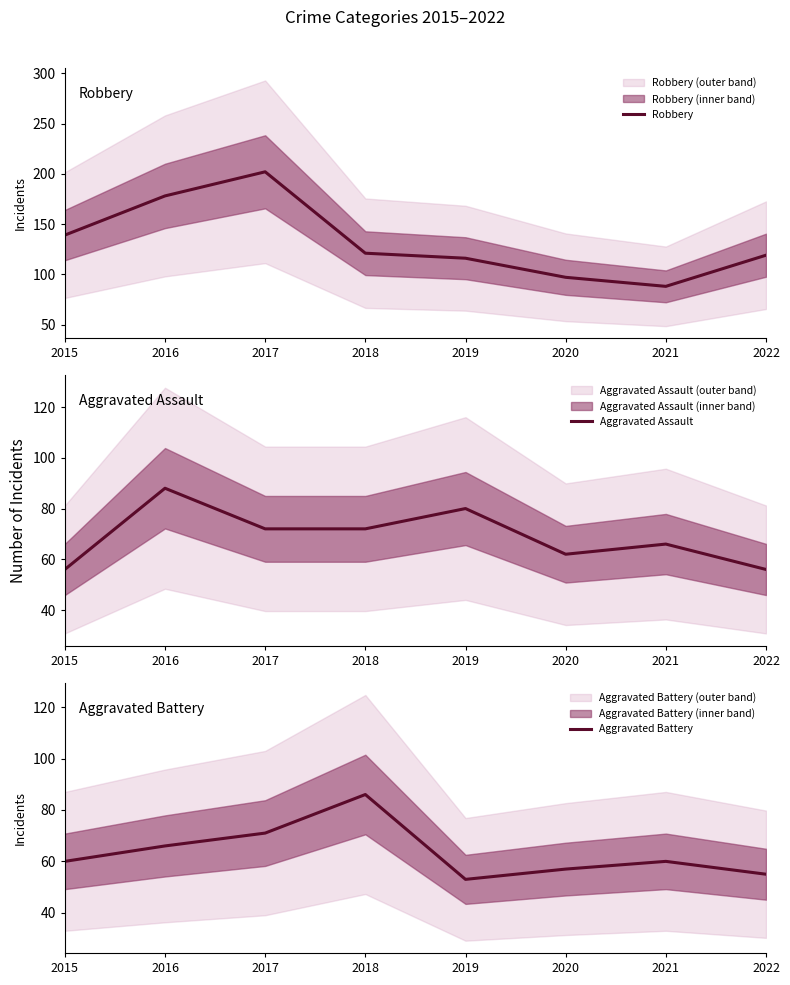

What is the spread (max minus min) of values at 2019?

63